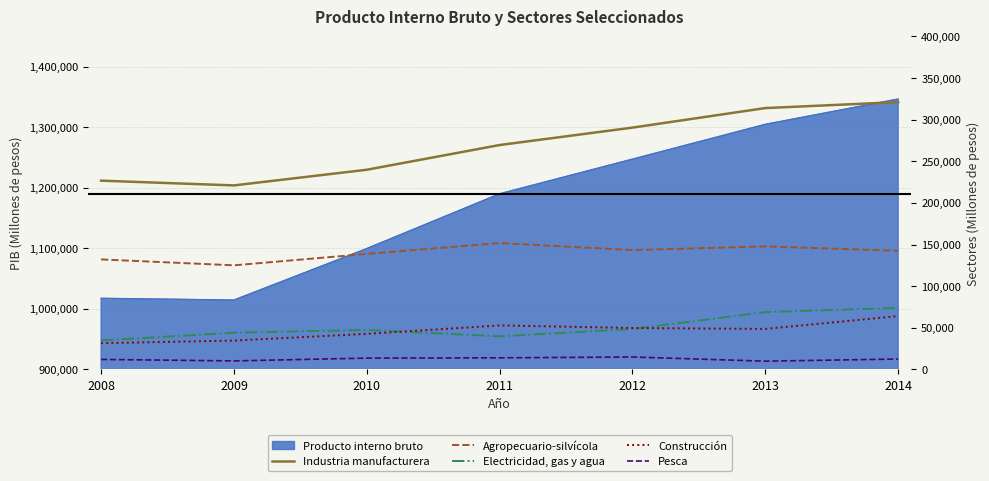

True or false: Construcción has a value of 56043 at 2010.

False